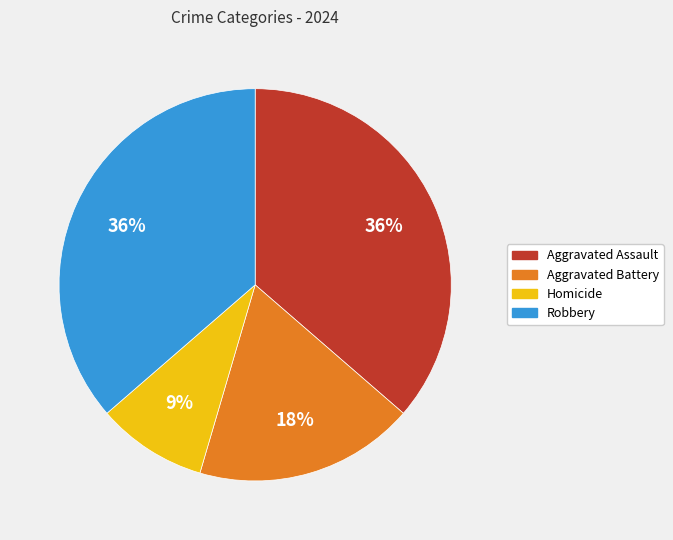

To the nearest percent, what percentage of the pie is Aggravated Battery?

18%